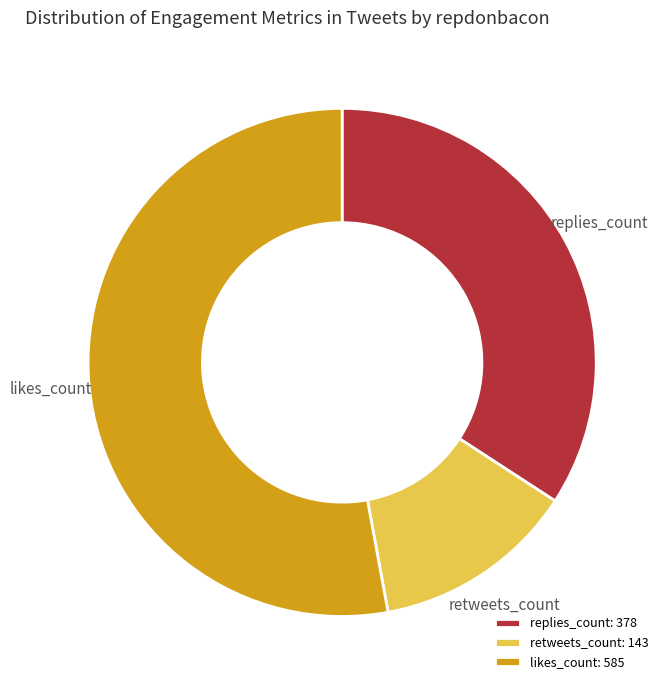

Is the sum of replies_count and likes_count greater than half?

Yes